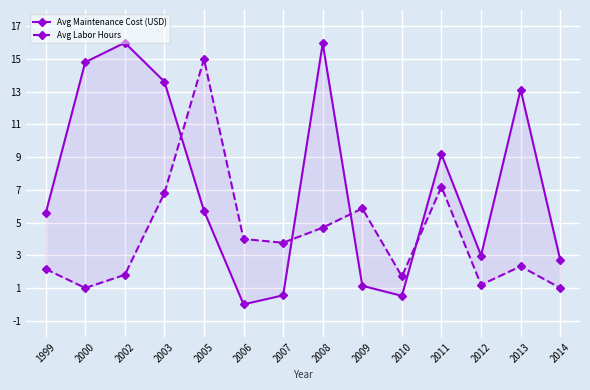

True or false: Avg Maintenance Cost (USD) has a value of 9.2 at 2011.

True